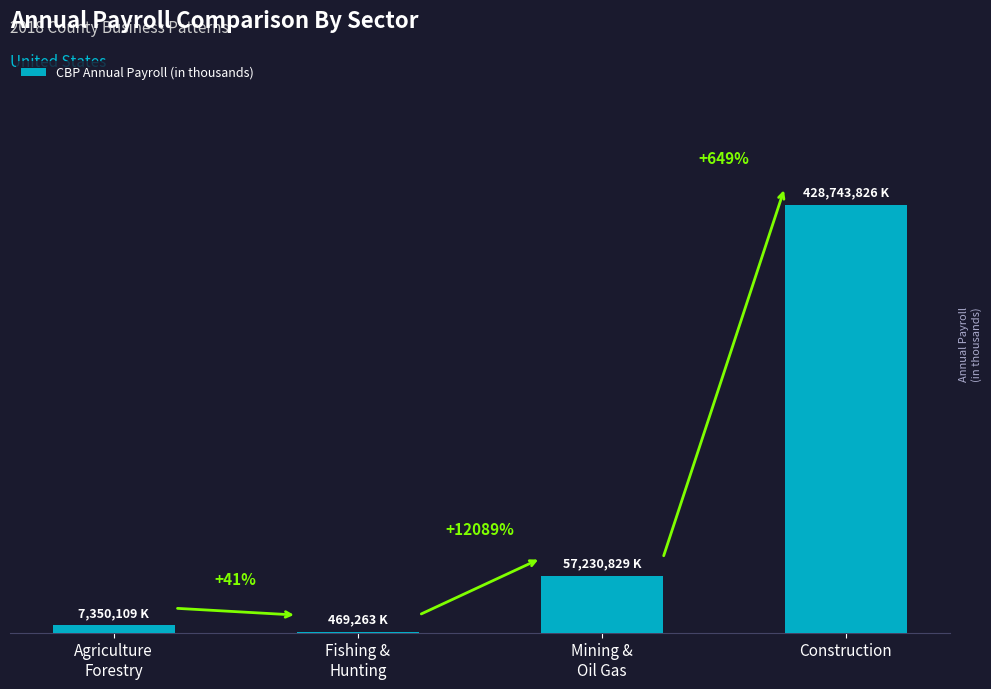

What is the smallest value displayed?

469263